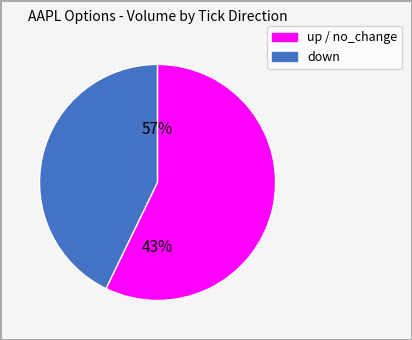

To the nearest percent, what is the difference between the down and down slice percentages?

1%